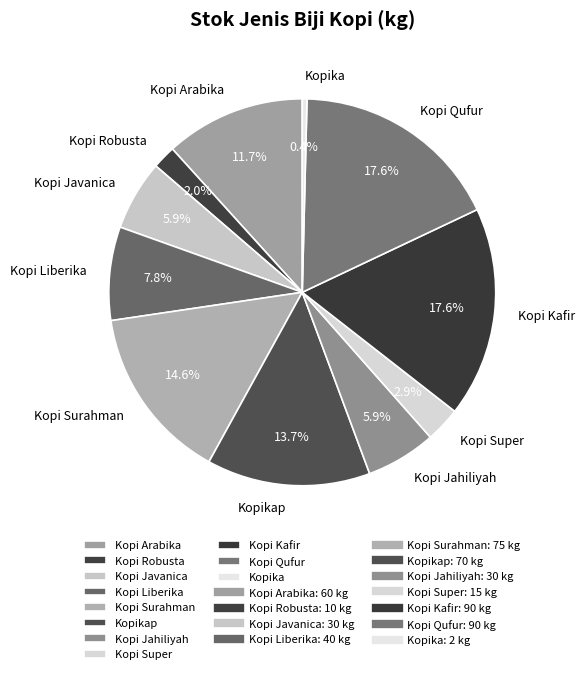

Which has a higher value, Kopi Super or Kopi Jahiliyah?

Kopi Jahiliyah